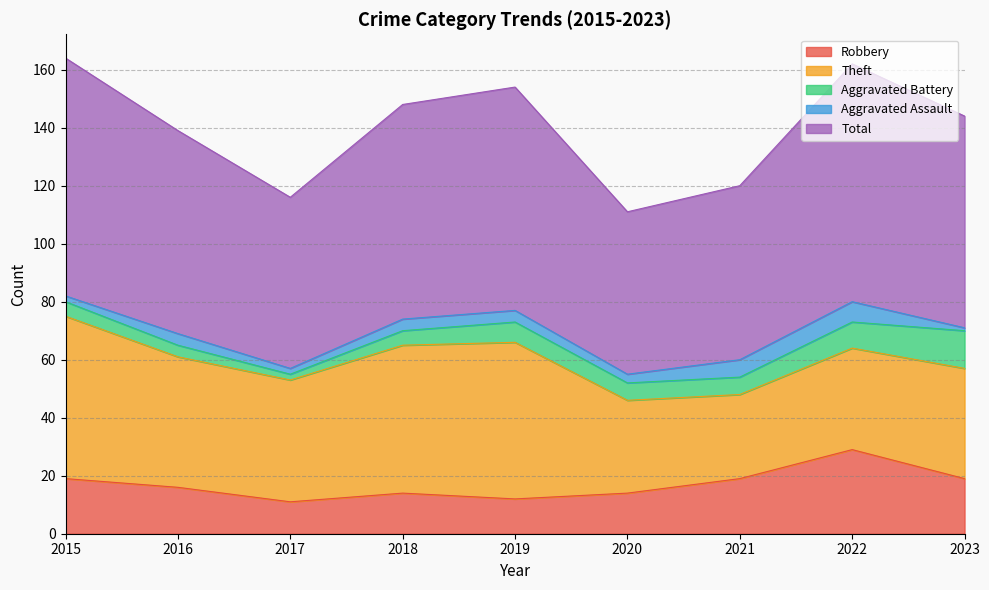

True or false: Aggravated Battery and Aggravated Assault cross at least once.

False